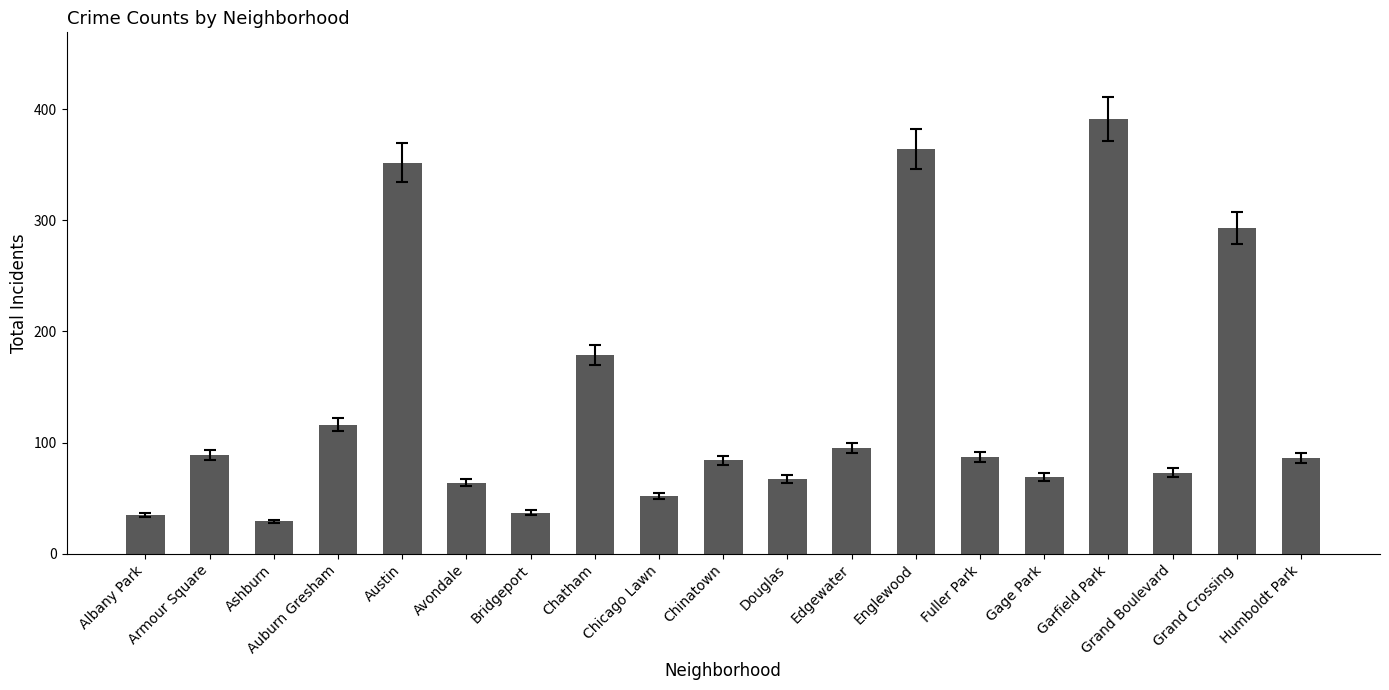

What is the maximum value shown in the chart?

391